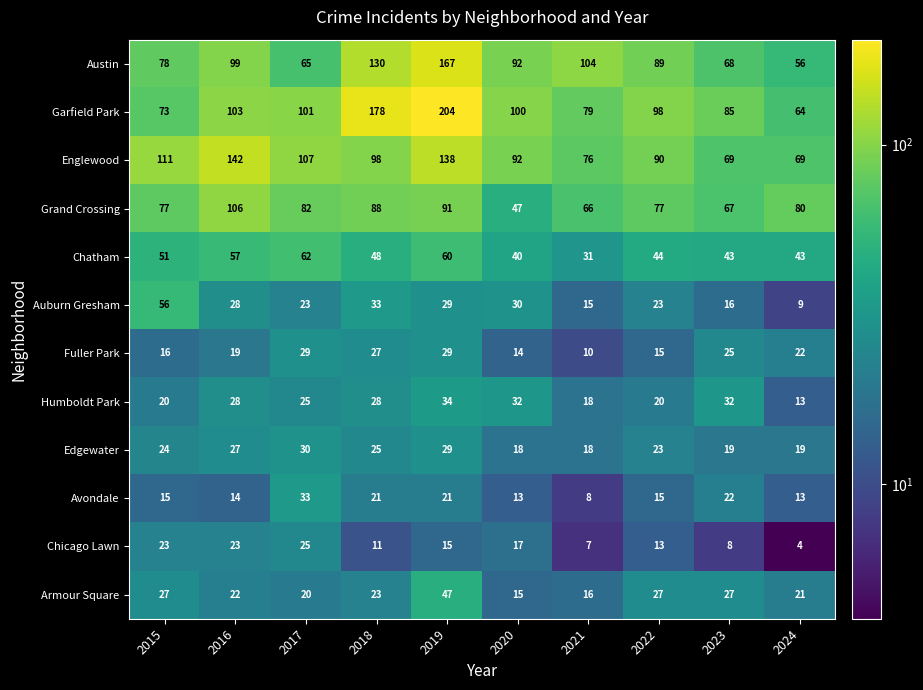

What is the approximate value of Chatham at 2023?

43